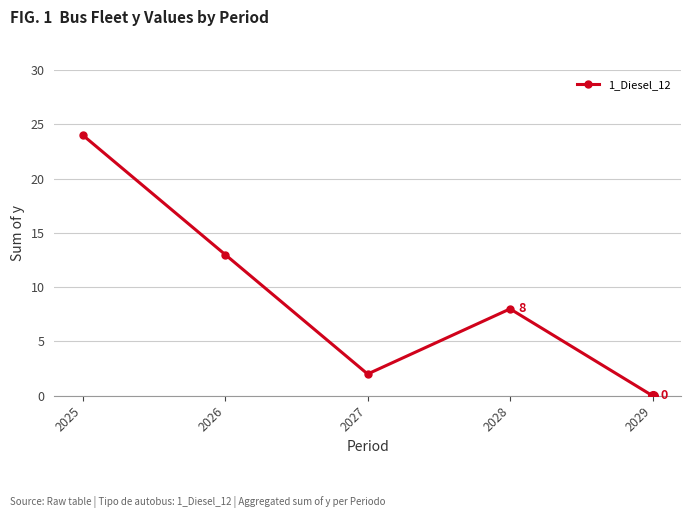

What is the change in value from 2026 to 2029?

-13